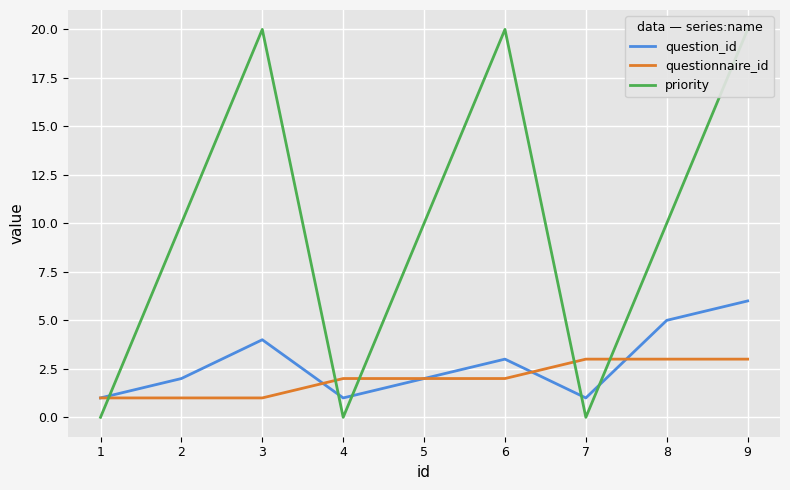

Reading right to left, transcribe all the data shown in this chart.

question_id: 6	5	1	3	2	1	4	2	1
questionnaire_id: 3	3	3	2	2	2	1	1	1
priority: 20	10	0	20	10	0	20	10	0